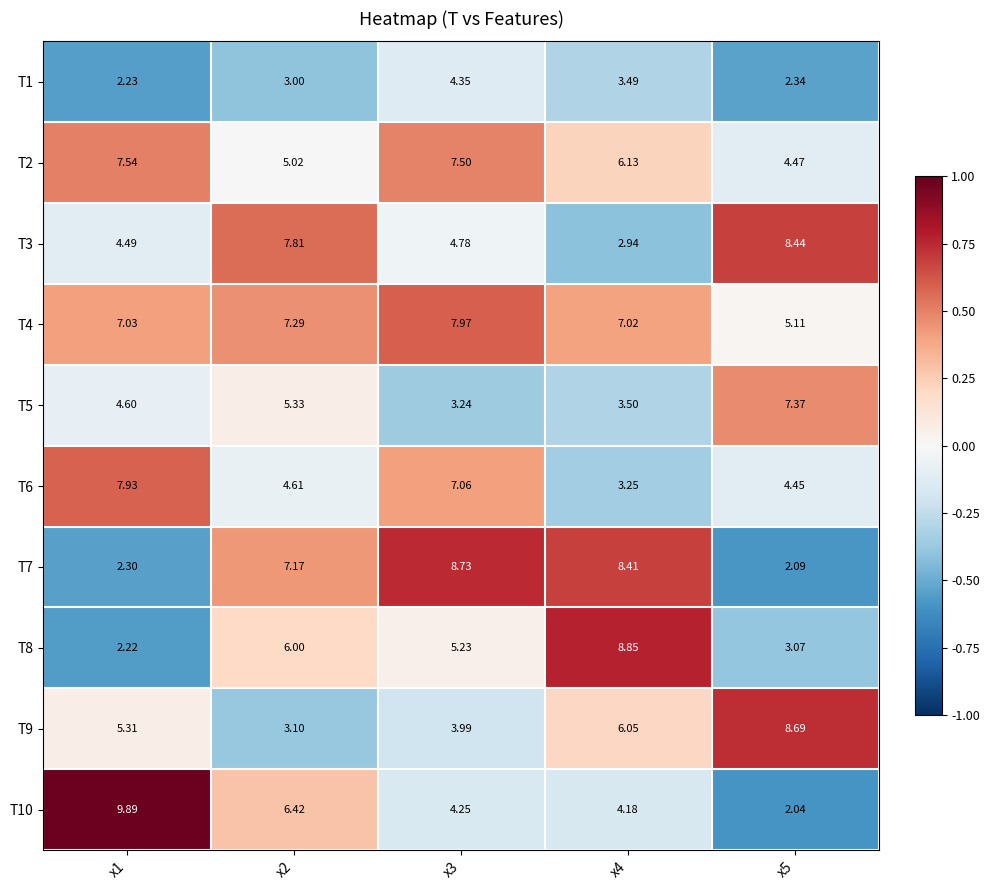

Is the value of T3 at x5 greater than the value of T7 at x3?

No